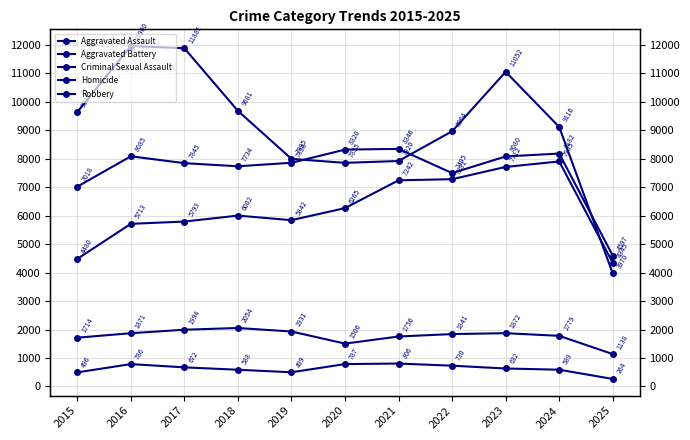

The value of Robbery at 2015 is 3166. True or false?

False